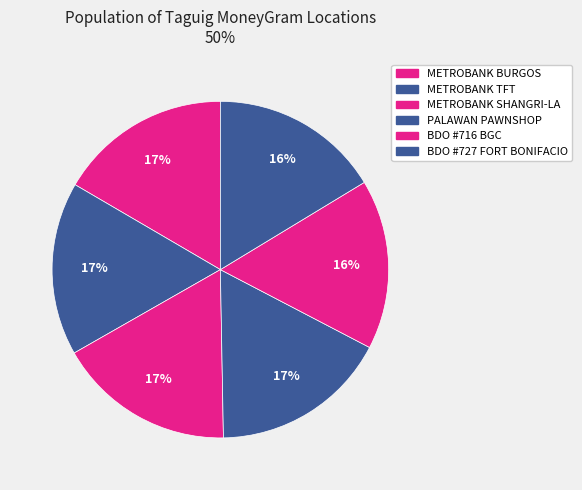

To the nearest percent, what is the average slice percentage?

17%